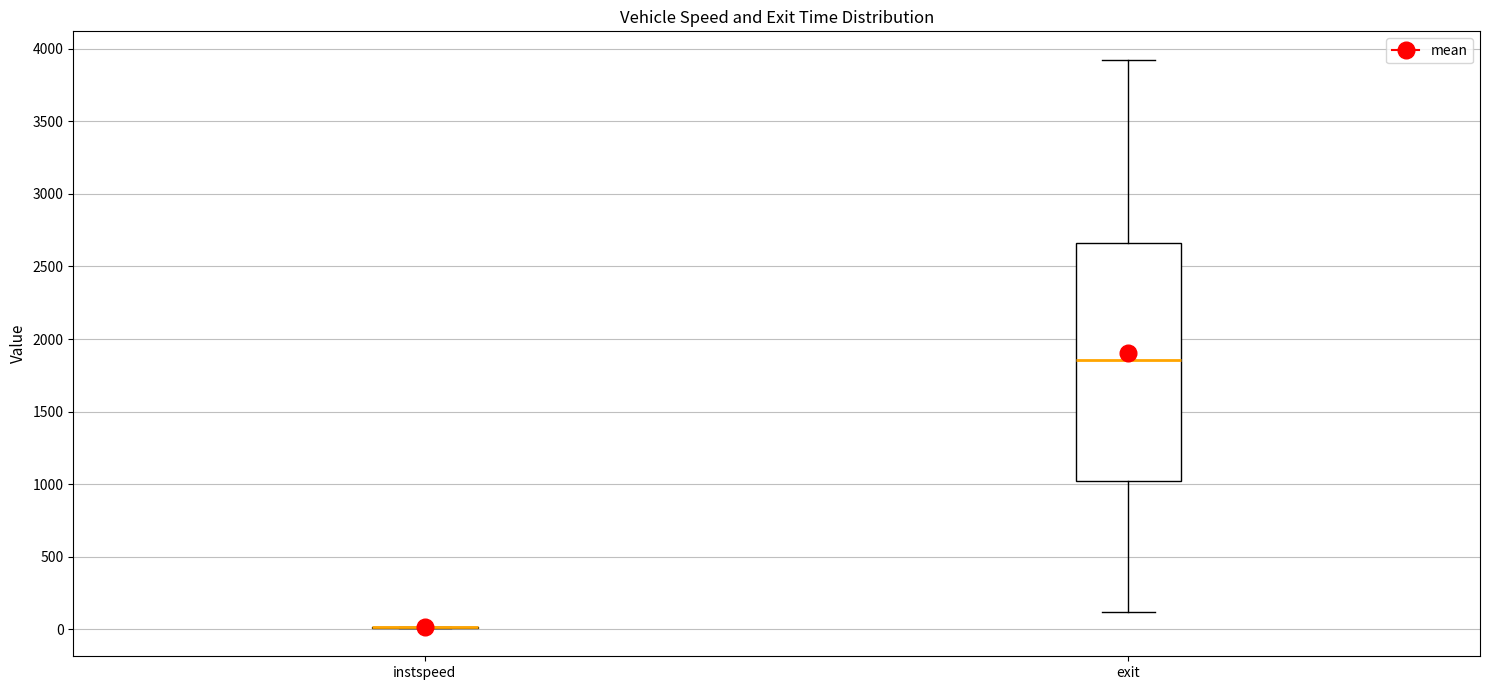

Which box is the tallest, from its lower edge to its upper edge?

exit